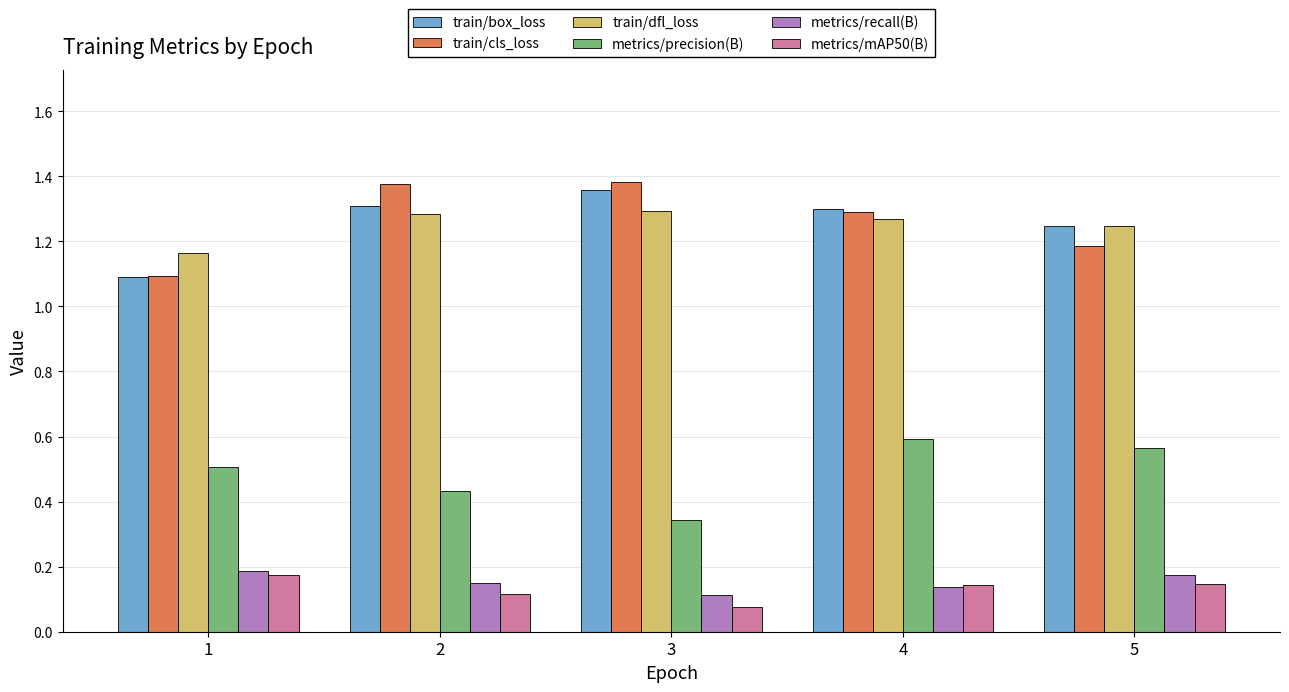

Is it true that train/dfl_loss equals 0.4 at 3?

False